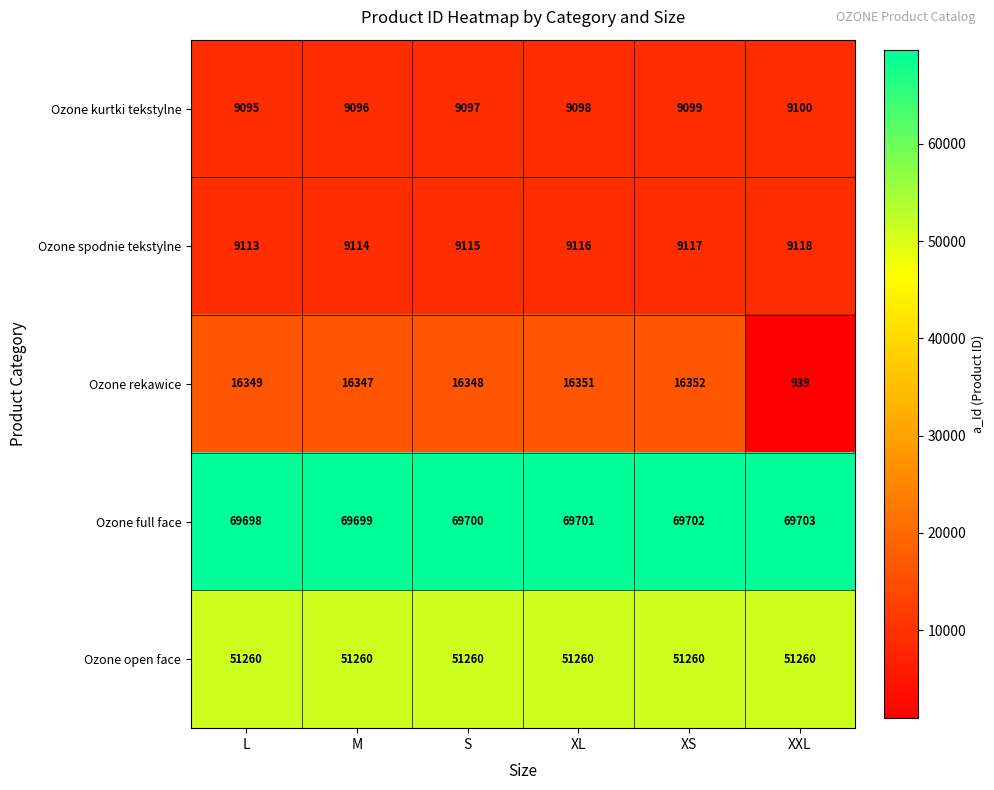

Which label corresponds to the largest value in the chart?

XXL